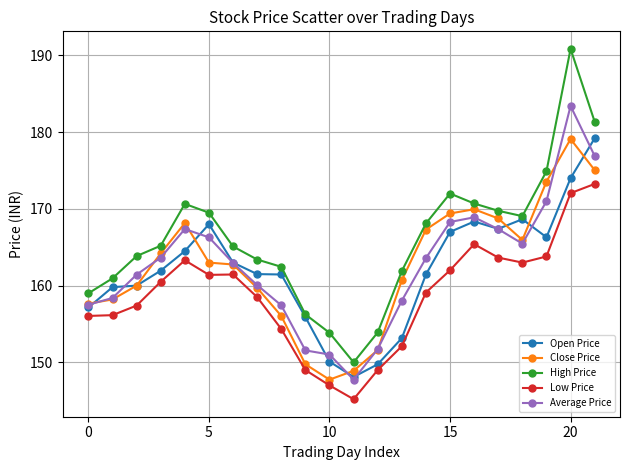

Which series has the widest spread of values?

High Price